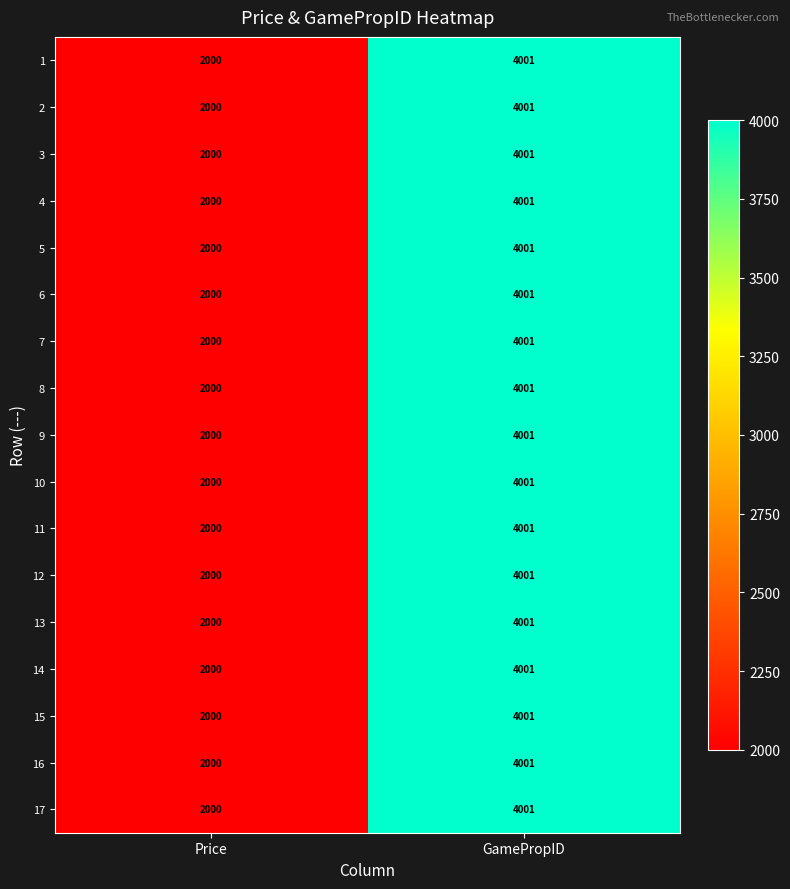

Is it true that 1 equals 4001 at GamePropID?

True